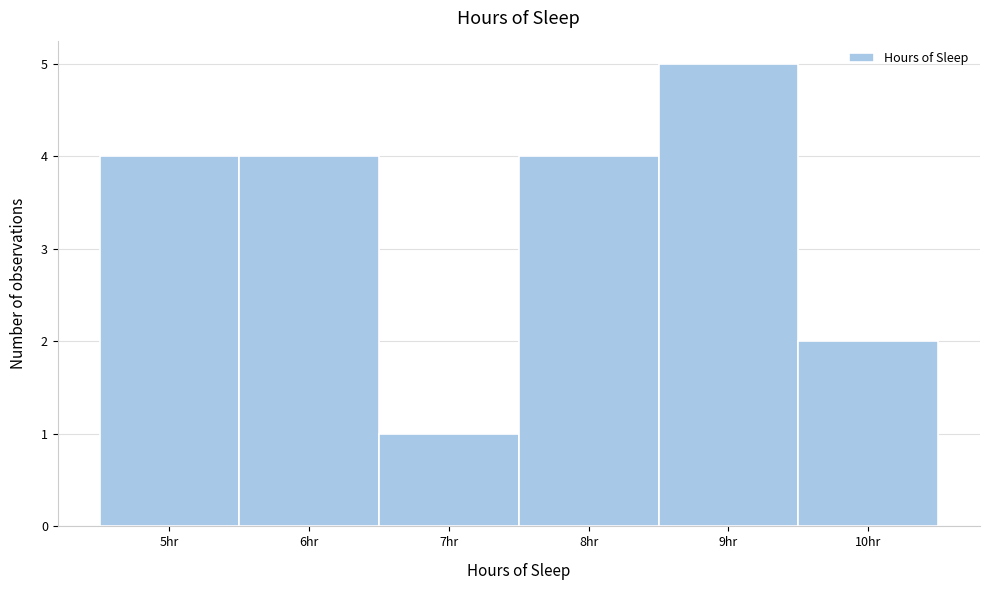

Over which range of the x-axis is the bar tallest?

8.5 to 9.5